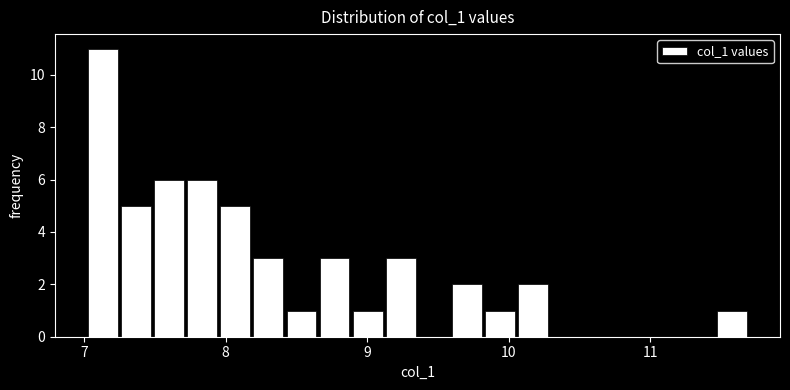

Read against the x-axis, roughly where is the centre of the tallest bar?

7.1